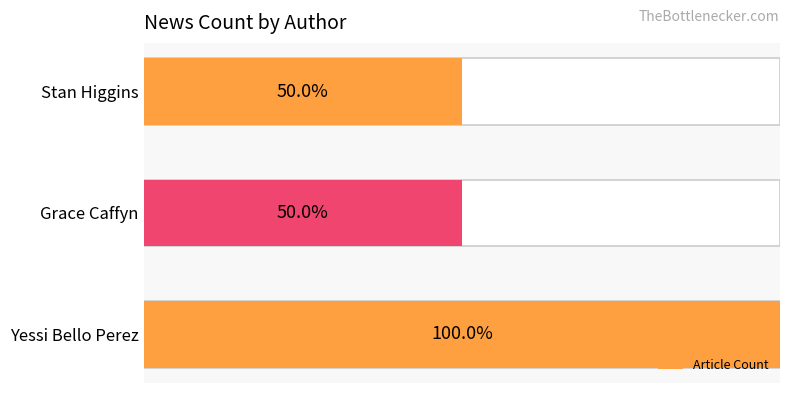

What is the value of the 2nd bar from the left?

1